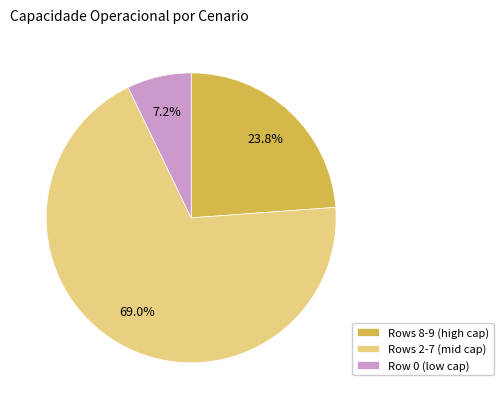

Combined, do Rows 2-7 (mid cap) and Row 0 (low cap) account for over 50%?

Yes